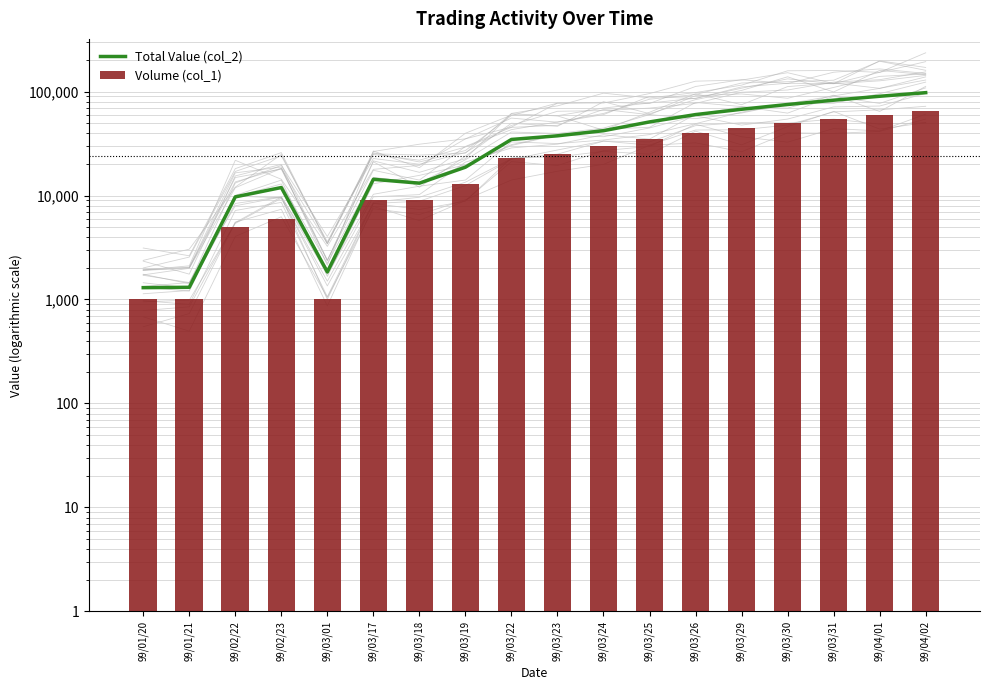

Between 99/04/01 and 99/03/29, which is larger?

99/04/01